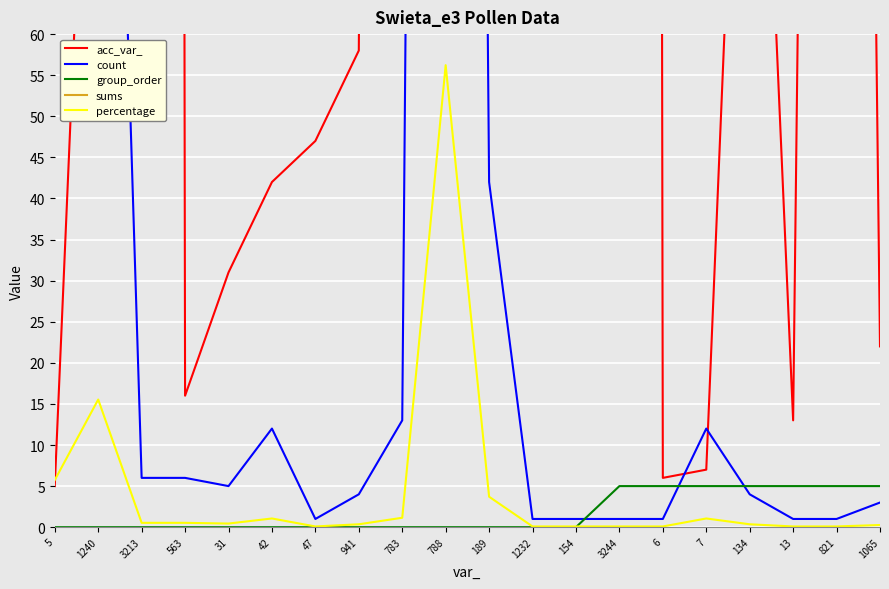

What is the maximum value for sums?

1133.0